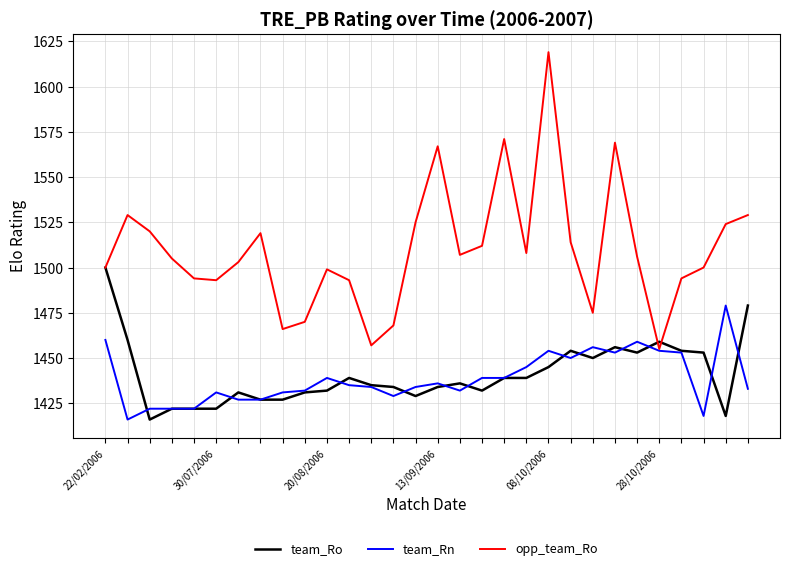

Which series has the largest range (max minus min)?

opp_team_Ro